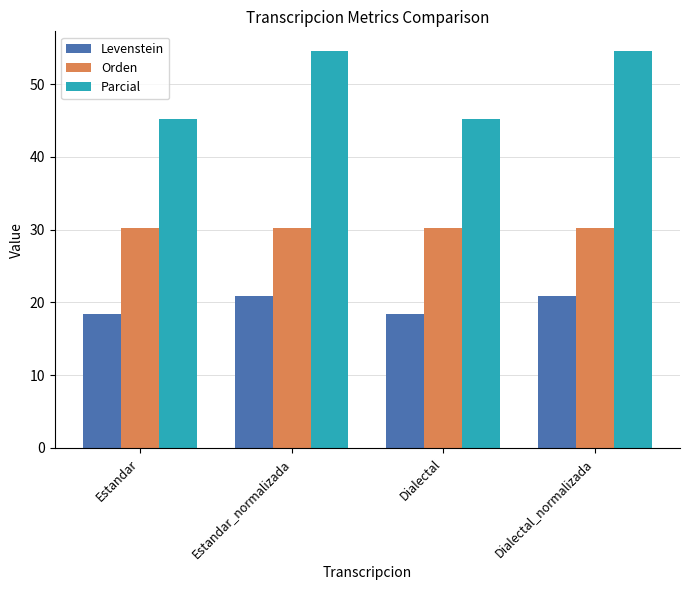

Between Dialectal and Dialectal_normalizada, which series saw the biggest shift?

Parcial